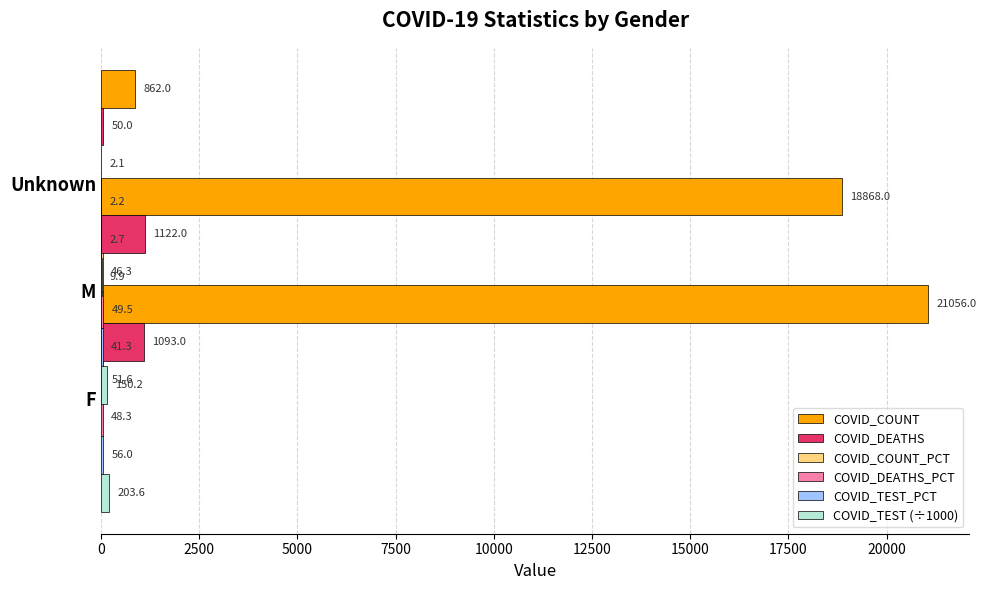

Reading left to right, transcribe all the data shown in this chart.

COVID_COUNT: 21056.0	18868.0	862.0
COVID_DEATHS: 1093.0	1122.0	50.0
COVID_COUNT_PCT: 51.6	46.3	2.1
COVID_DEATHS_PCT: 48.3	49.5	2.2
COVID_TEST_PCT: 56.0	41.3	2.7
COVID_TEST (÷1000): 203.6	150.2	9.9